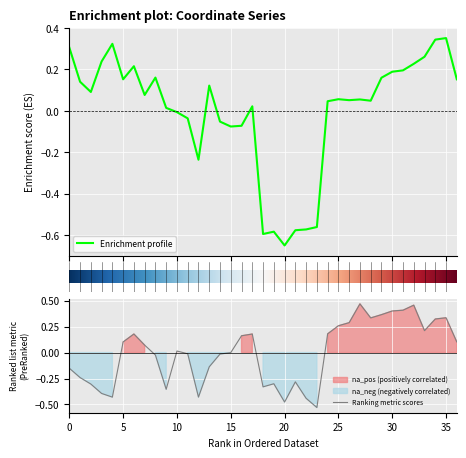

Is it true that Ranking metric scores equals 0.5 at 35?

False